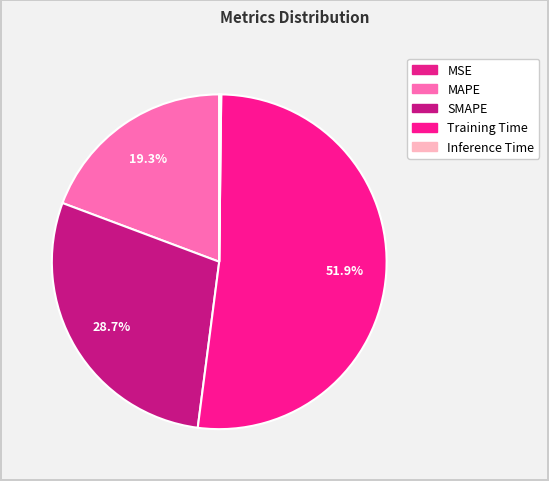

To the nearest percent, what is the difference between the largest and smallest slice percentages?

52%